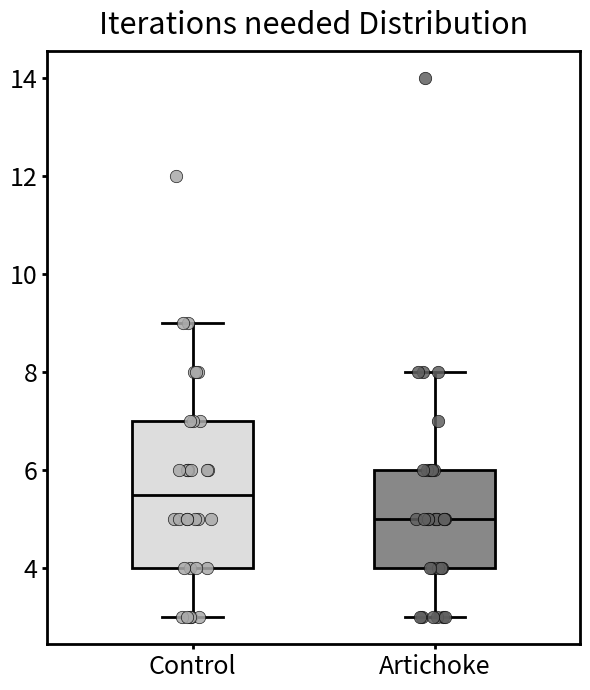

Which box's median line is the highest?

Control